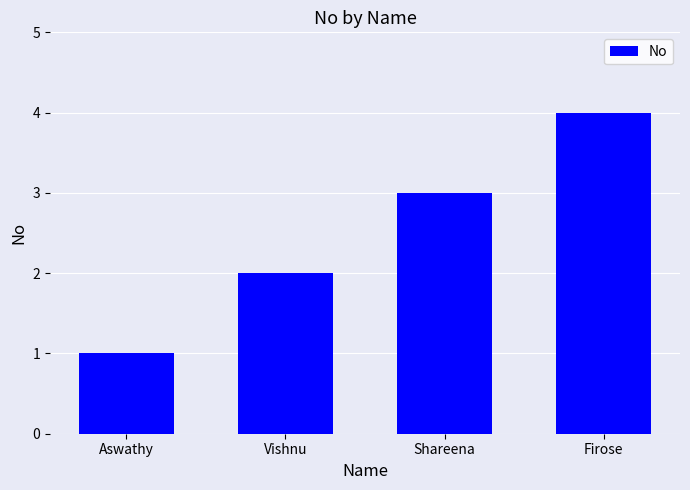

What is the ratio of the value at Firose to the value at Shareena?

1.3